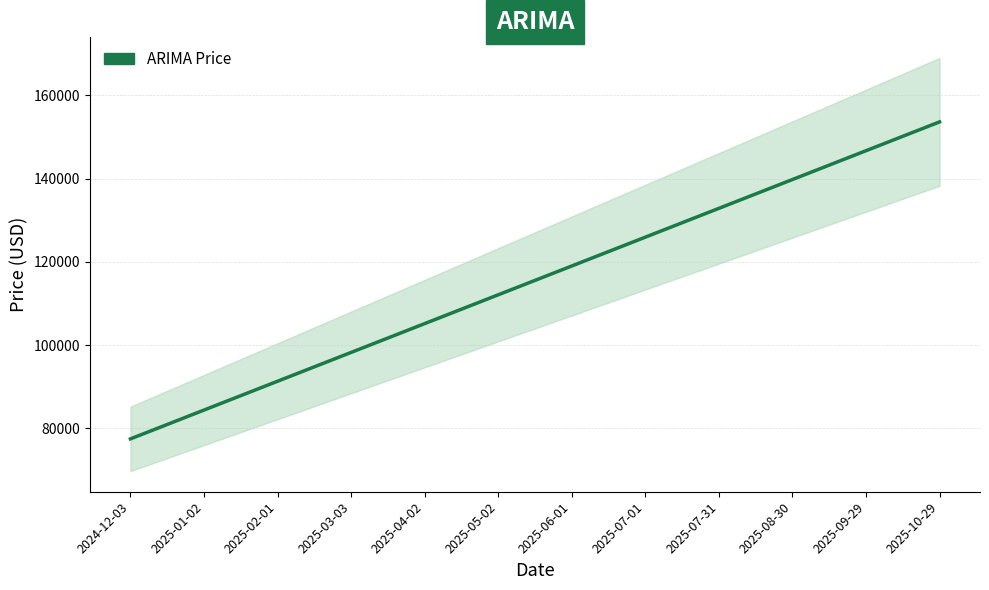

List the labels in order of value, smallest first.

2024-12-03, 2025-01-02, 2025-02-01, 2025-03-03, 2025-04-02, 2025-05-02, 2025-06-01, 2025-07-01, 2025-07-31, 2025-08-30, 2025-09-29, 2025-10-29